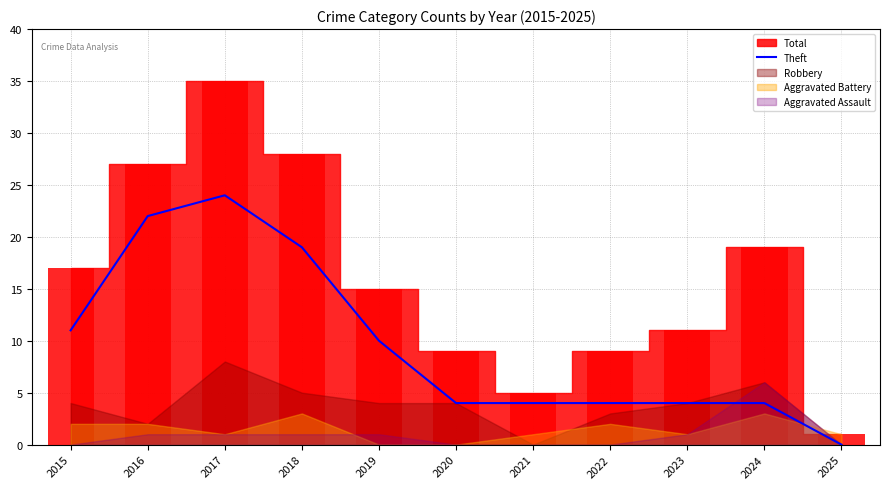

Where does the data first go above 4?

2015